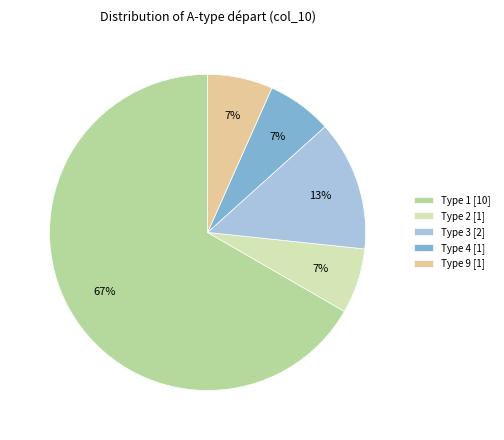

What percentage is the Type 2 slice, to the nearest percent?

7%